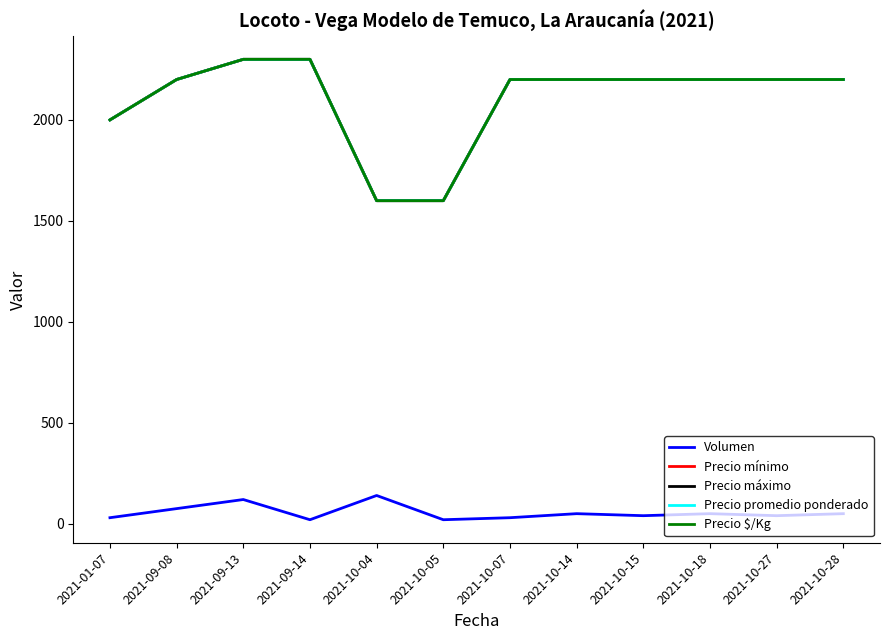

How many lines are shown in the chart?

5